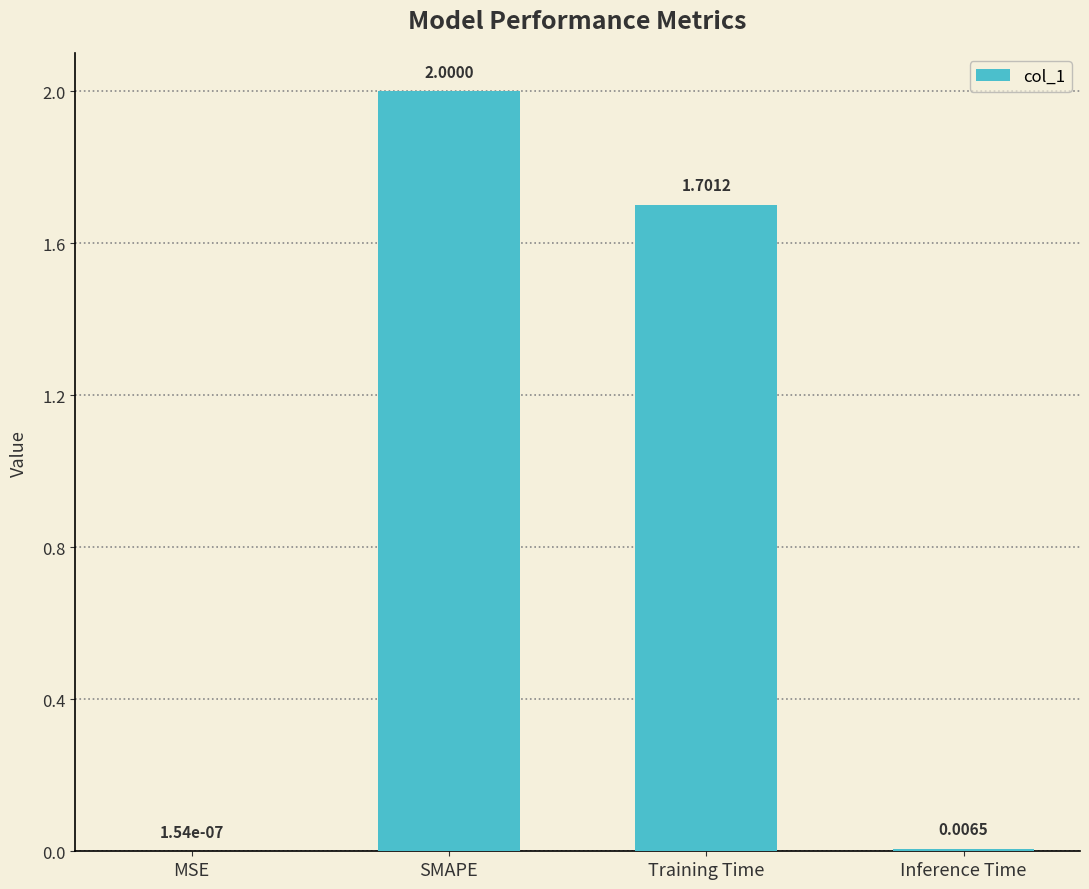

Which label corresponds to the largest value in the chart?

SMAPE